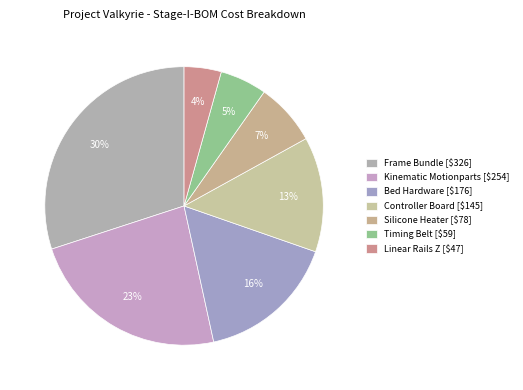

Is it true that Timing Belt is 14% of the pie?

False